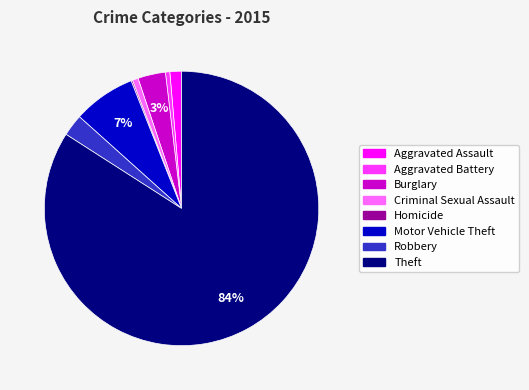

To the nearest percent, what is the difference between the largest and smallest slice percentages?

84%